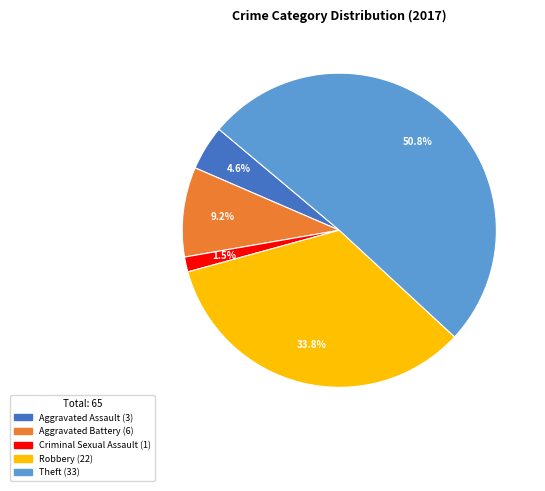

Is there a majority slice in this chart?

Yes